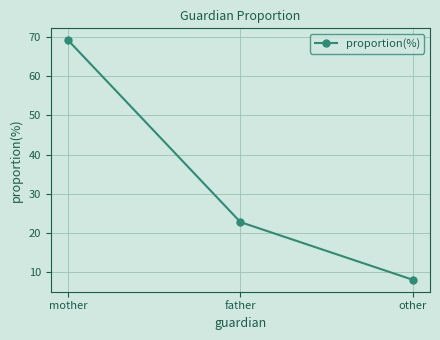

List the labels in order of value, largest first.

mother, father, other